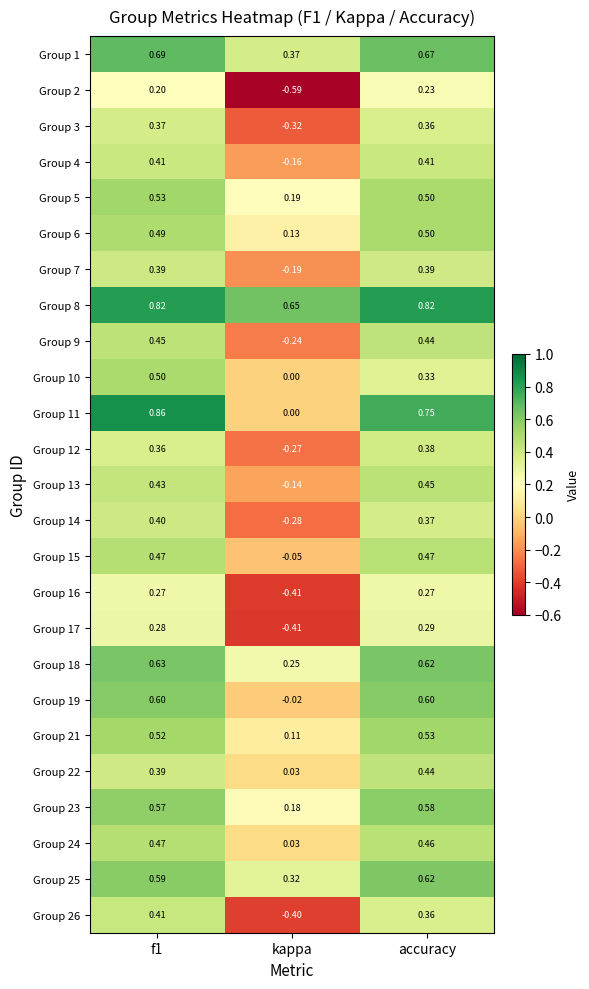

Which category has the lowest value in the Group 9 series?

kappa